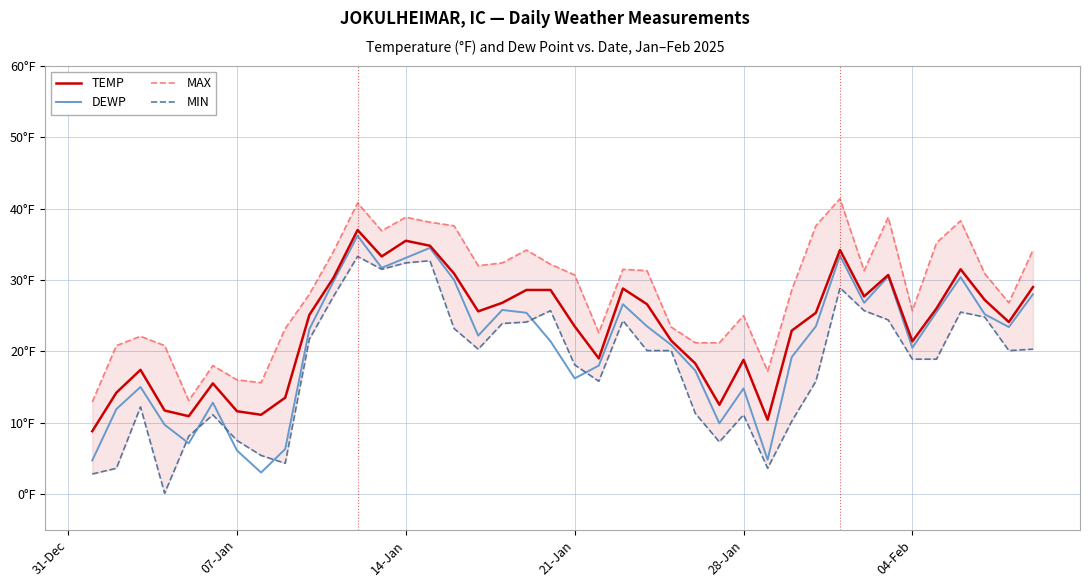

Does the chart display data point markers on the line(s)?

No